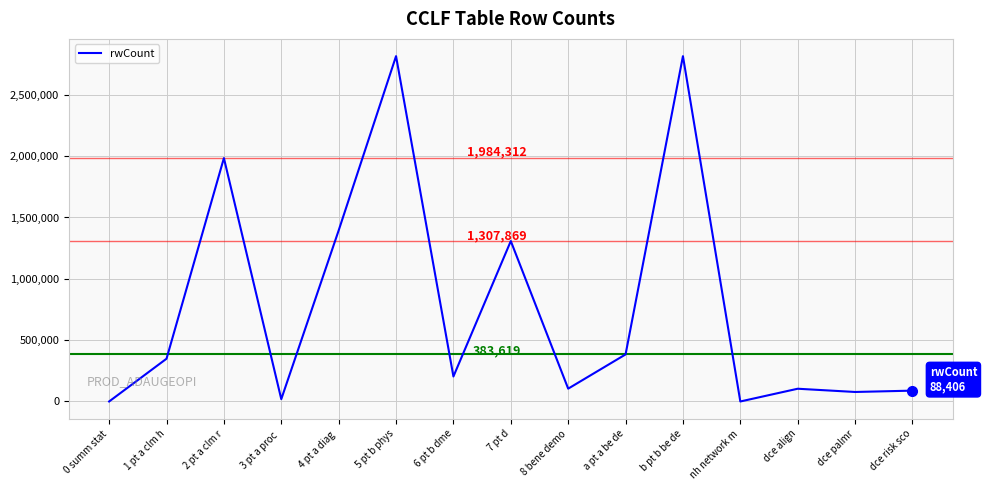

How many lines are shown in the chart?

1